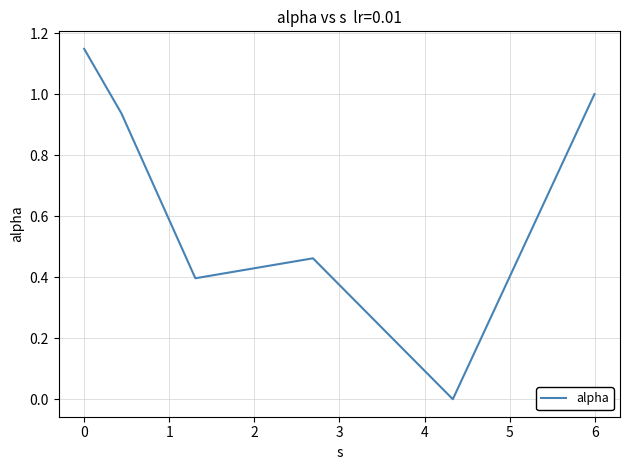

What is the average value?

0.7